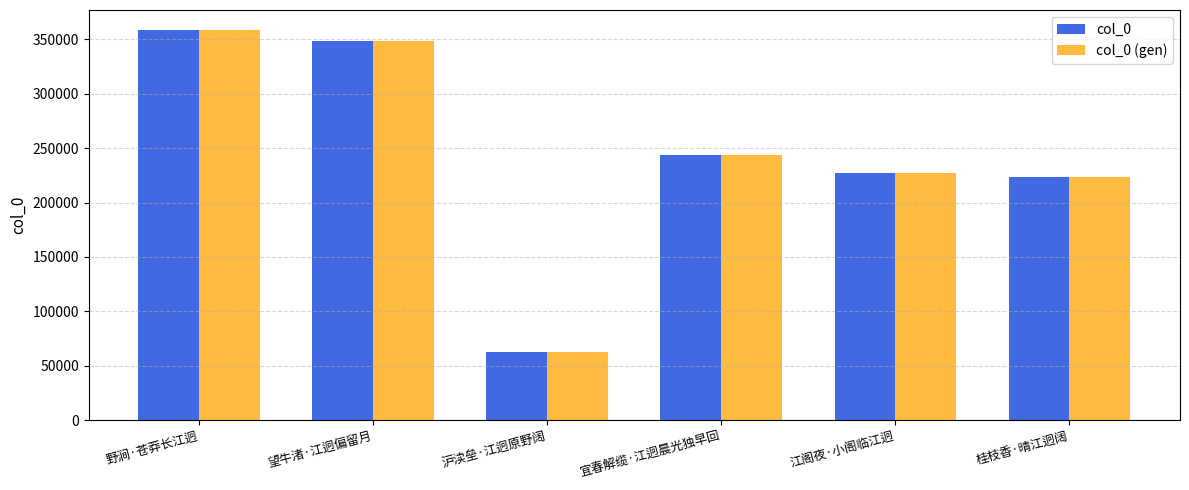

True or false: col_0 has a value of 351757 at 桂枝香·晴江迥阔.

False